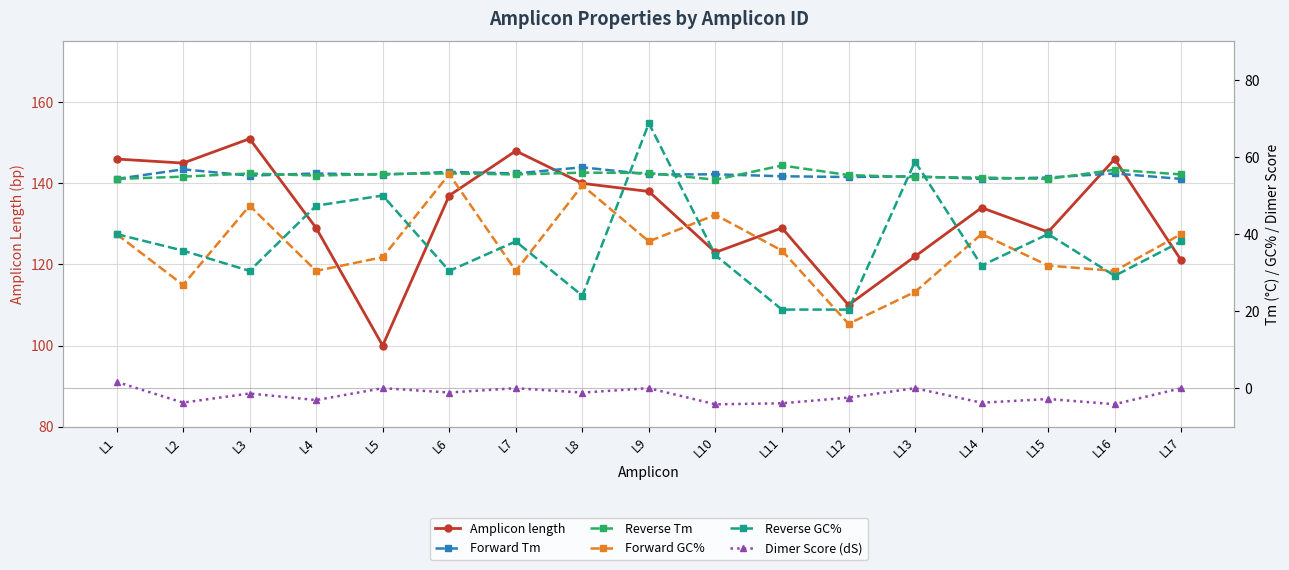

In Dimer Score (dS), how many points are lower than both neighbors (excluding endpoints)?

7